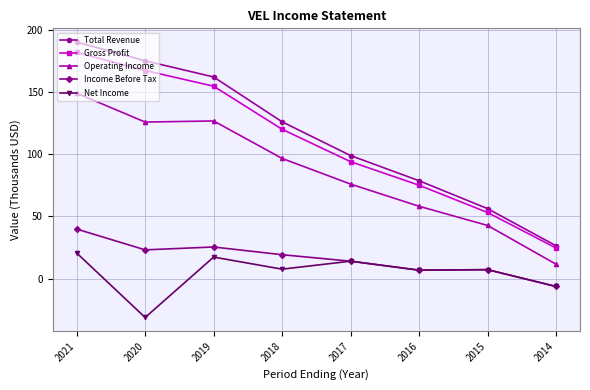

True or false: Gross Profit has a value of 167.1 at 2020.

True